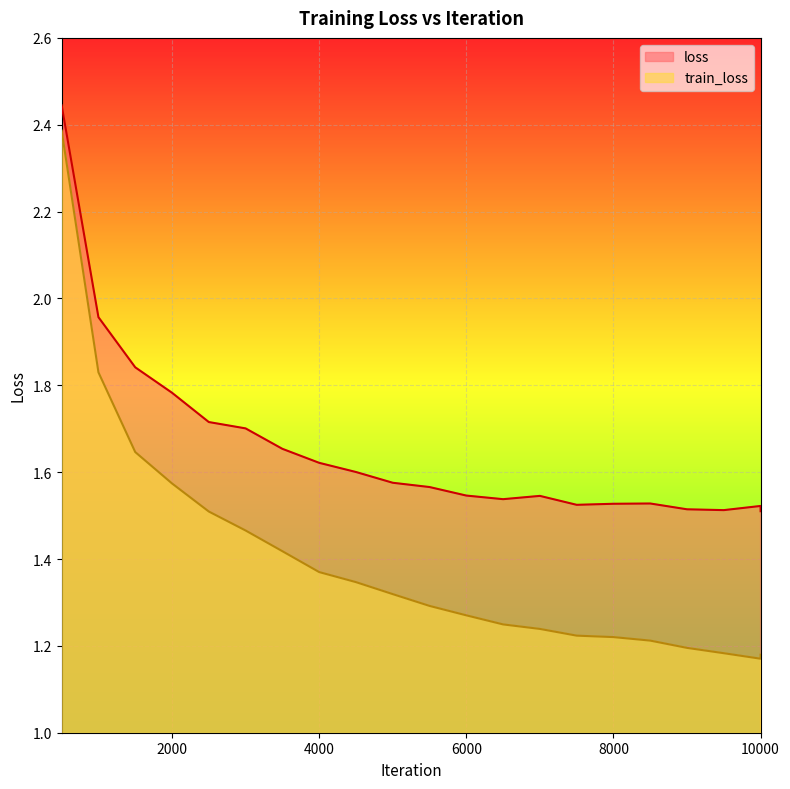

Is the value of train_loss at 9999 greater than the value of loss at 5500?

No